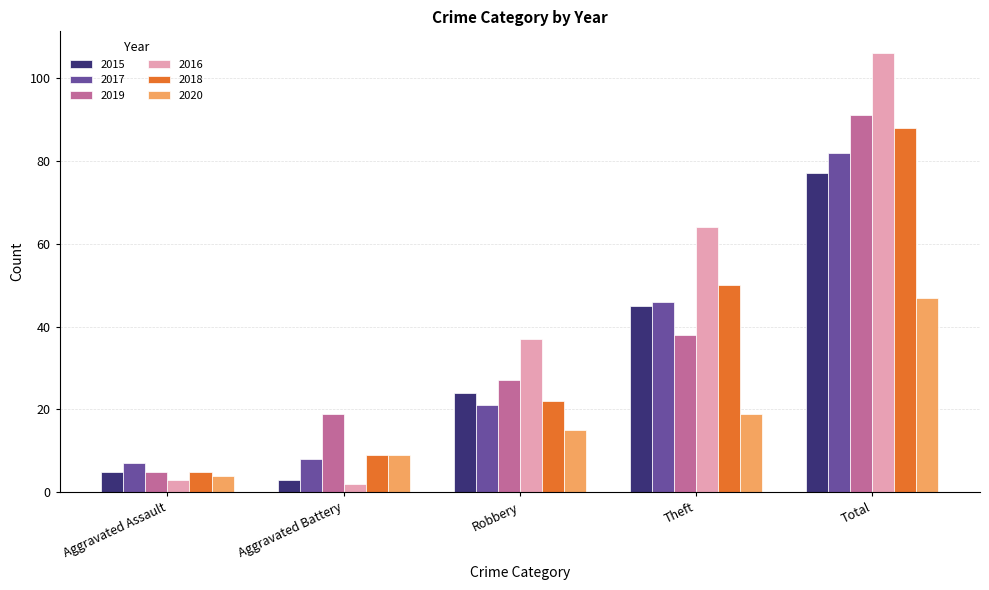

Reading left to right, list all the values displayed in this chart.

2015: 5	3	24	45	77
2017: 7	8	21	46	82
2019: 5	19	27	38	91
2016: 3	2	37	64	106
2018: 5	9	22	50	88
2020: 4	9	15	19	47